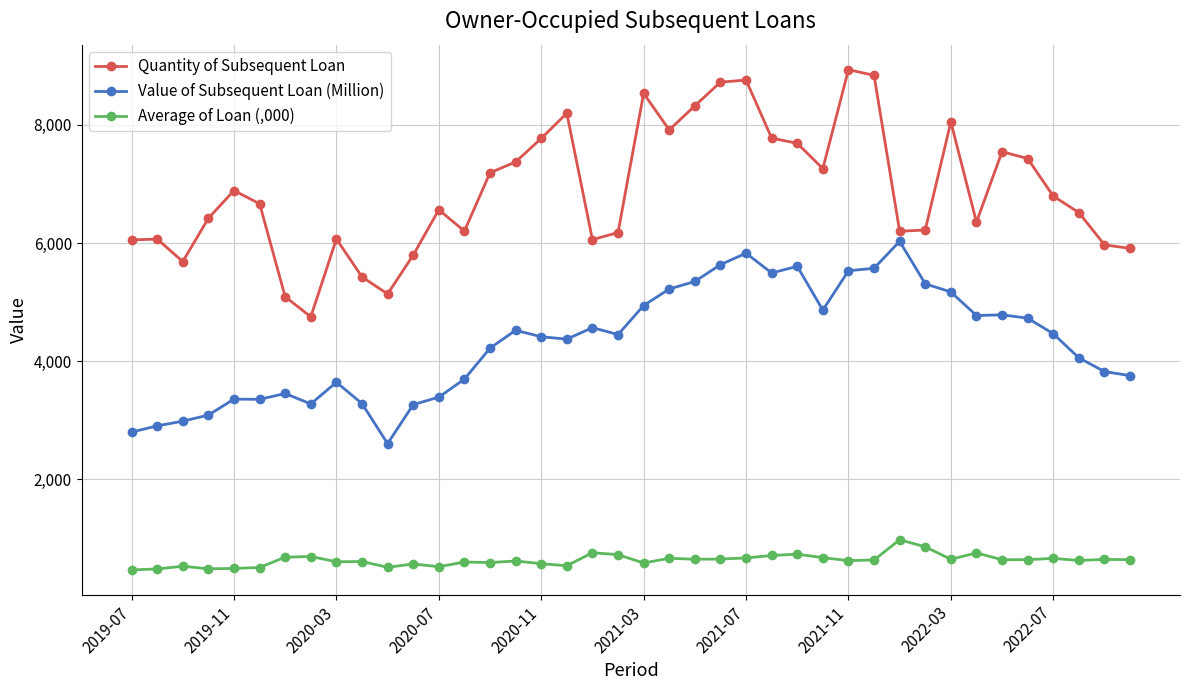

What is the difference between the maximum and second lowest values in the Quantity of Subsequent Loan series?

3847.0